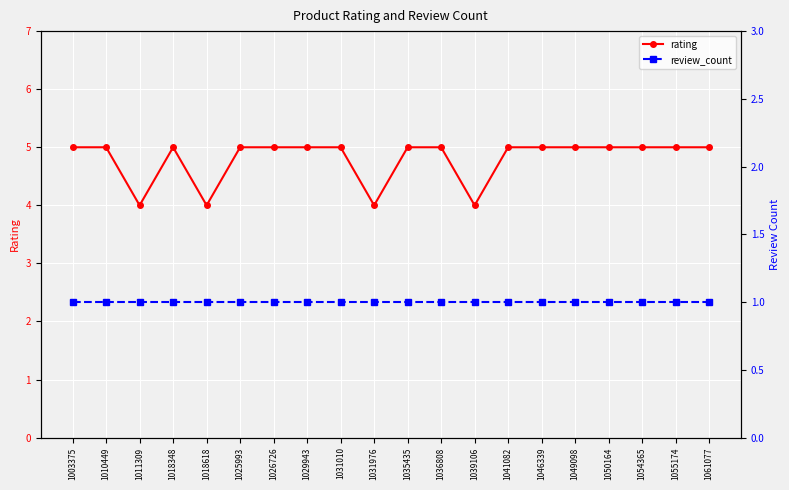

What is the value of the review_count point at the 10th from the left?

1